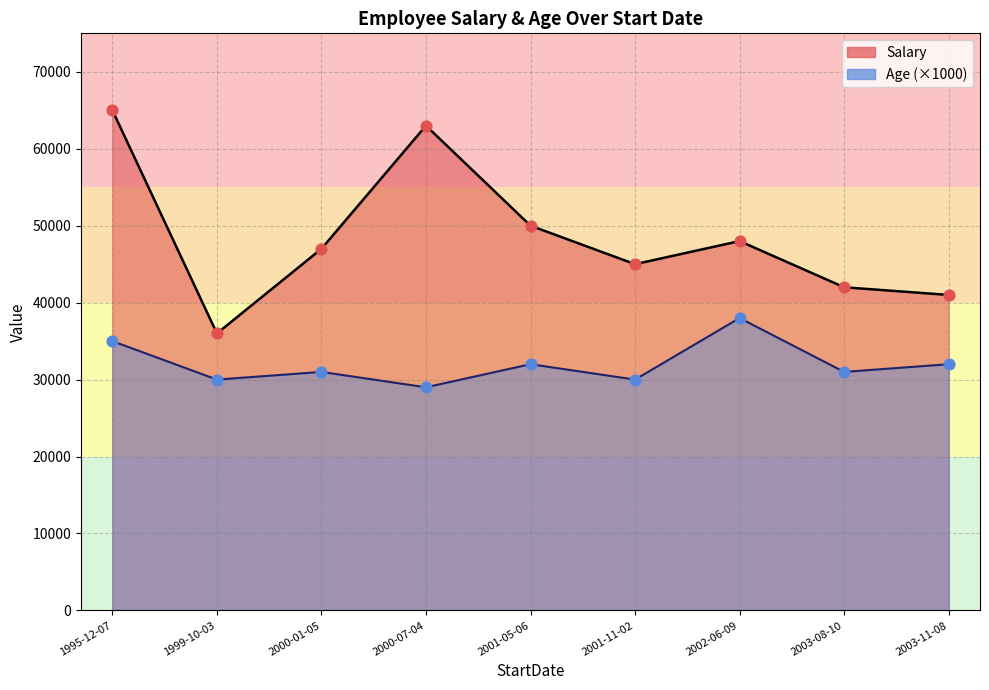

Which series contains the lowest Y value?

Age